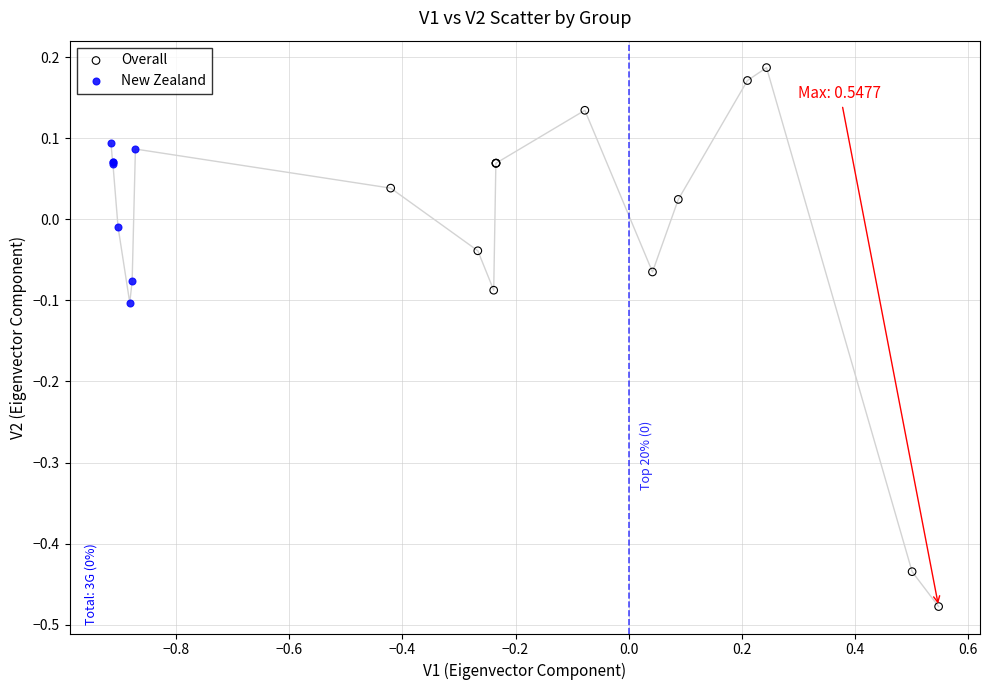

Which series has the widest spread of Y values?

Overall